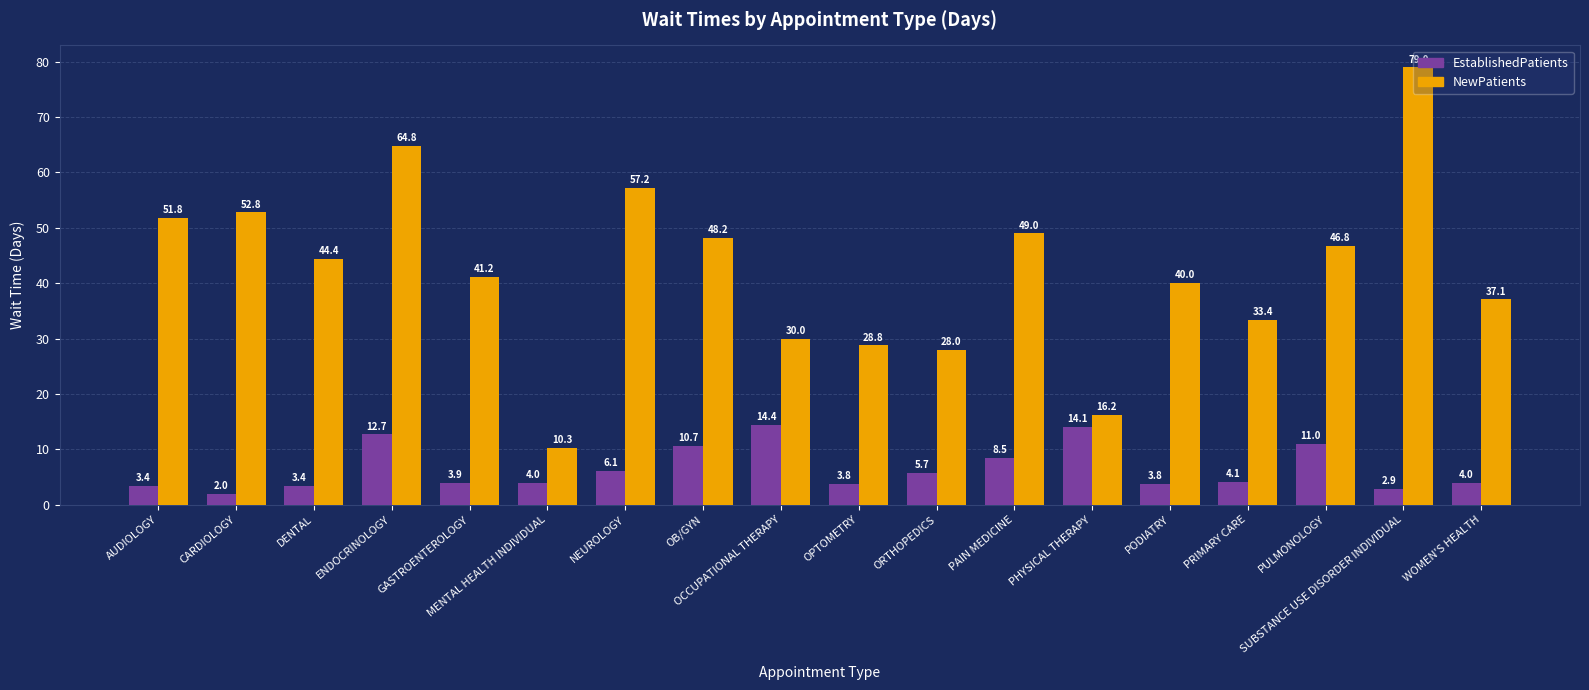

What position from the right is PRIMARY CARE?

4